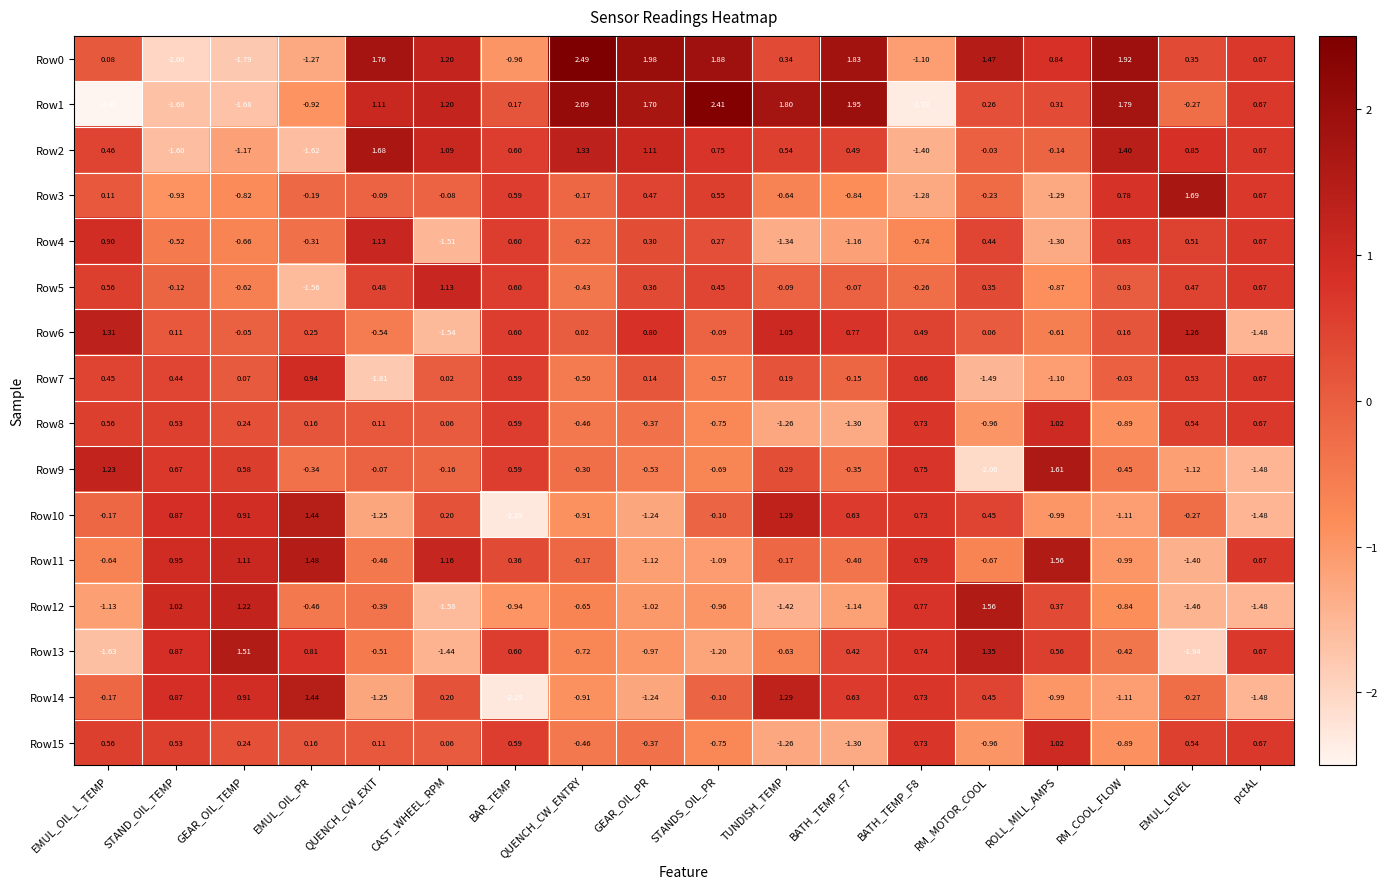

Which category has the highest value in the Row11 series?

ROLL_MILL_AMPS